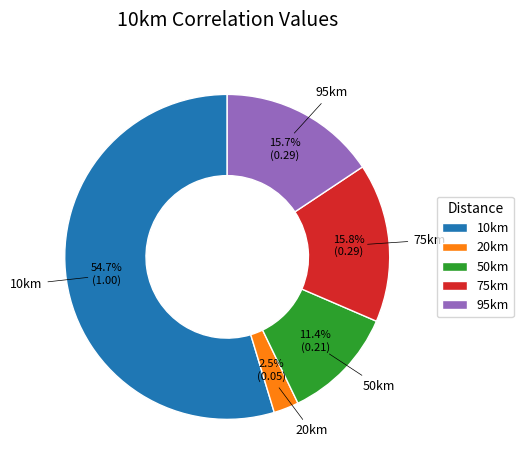

What is the largest slice in the pie chart?

10km